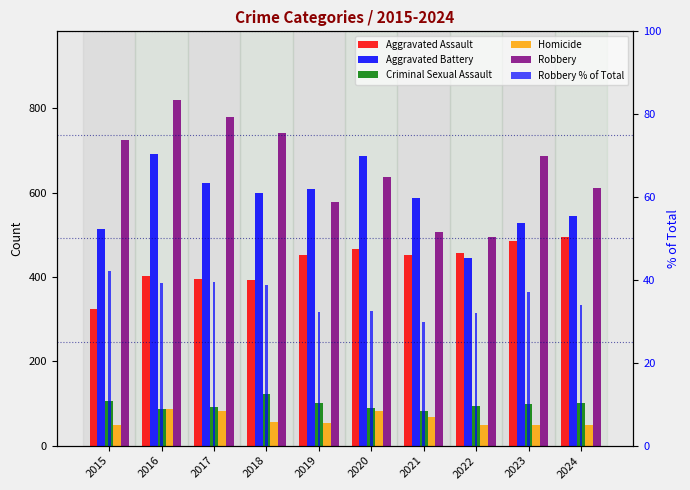

True or false: Aggravated Battery has a value of 103.1 at 2015.

False